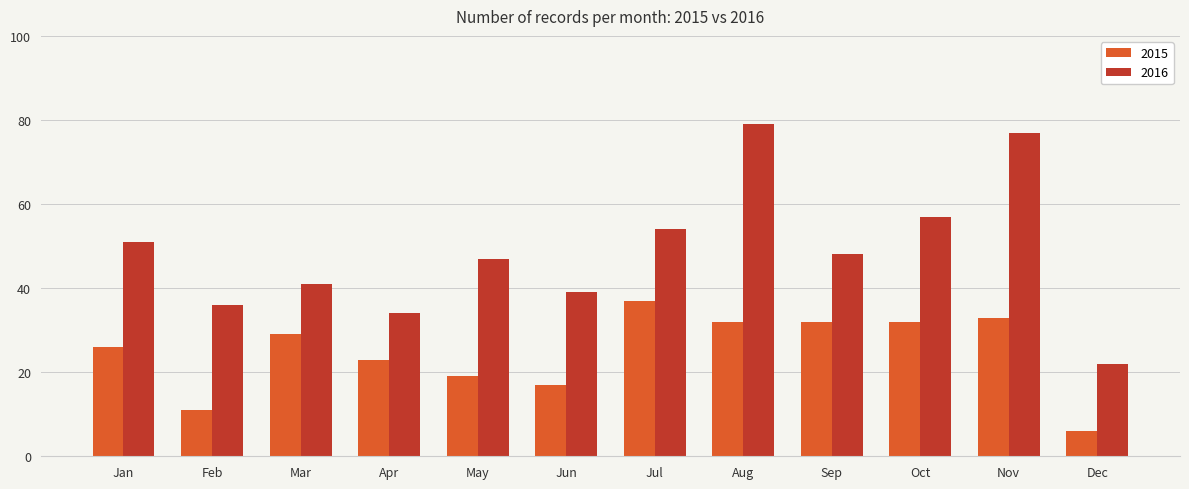

Which series has the largest range (max minus min)?

2016